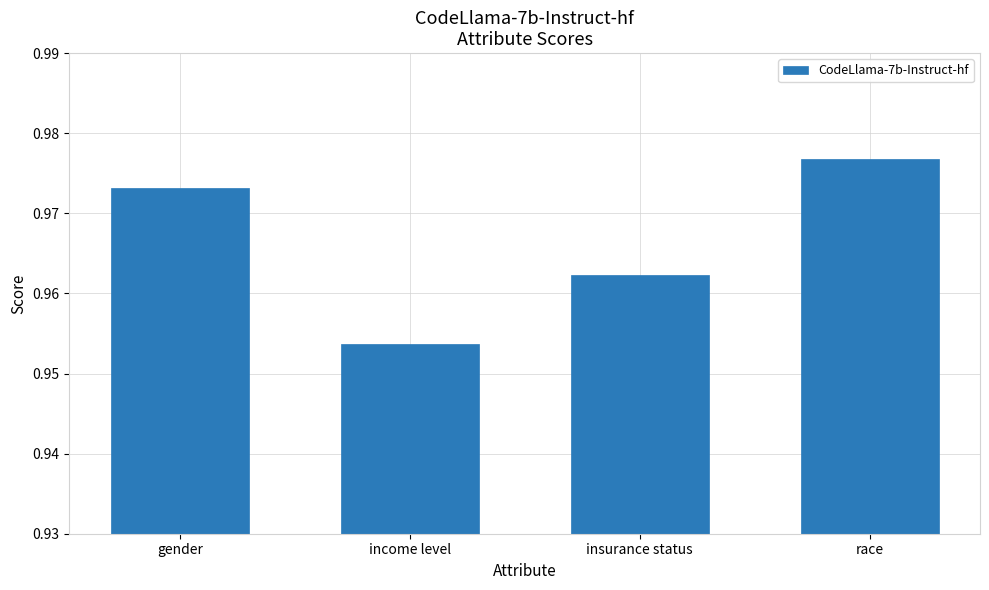

Where is the data nearest to the value 0?

income level